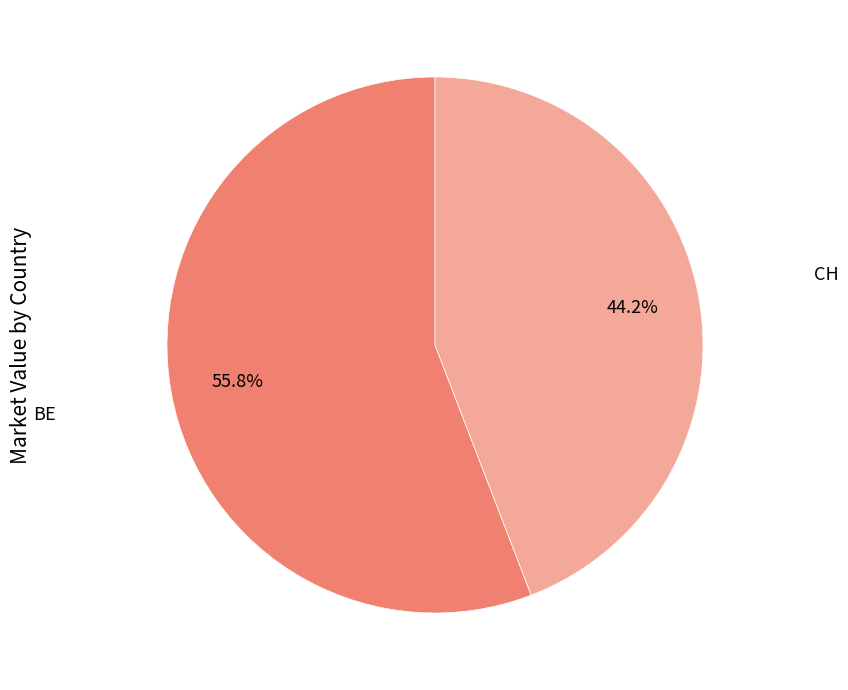

Is there a majority slice in this chart?

Yes